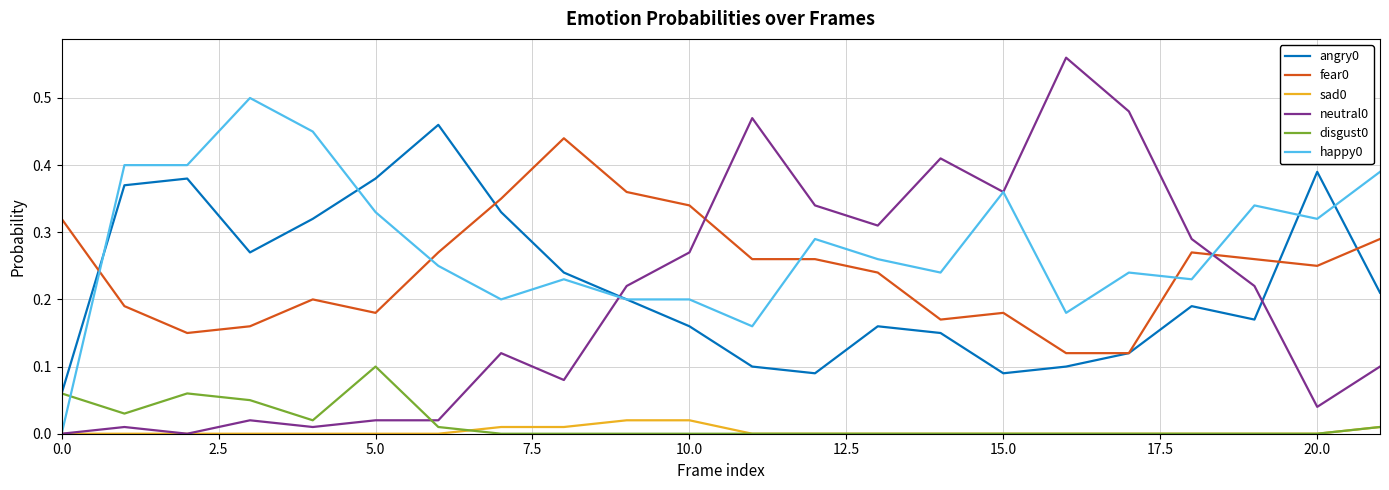

True or false: happy0 and fear0 cross at least once.

True